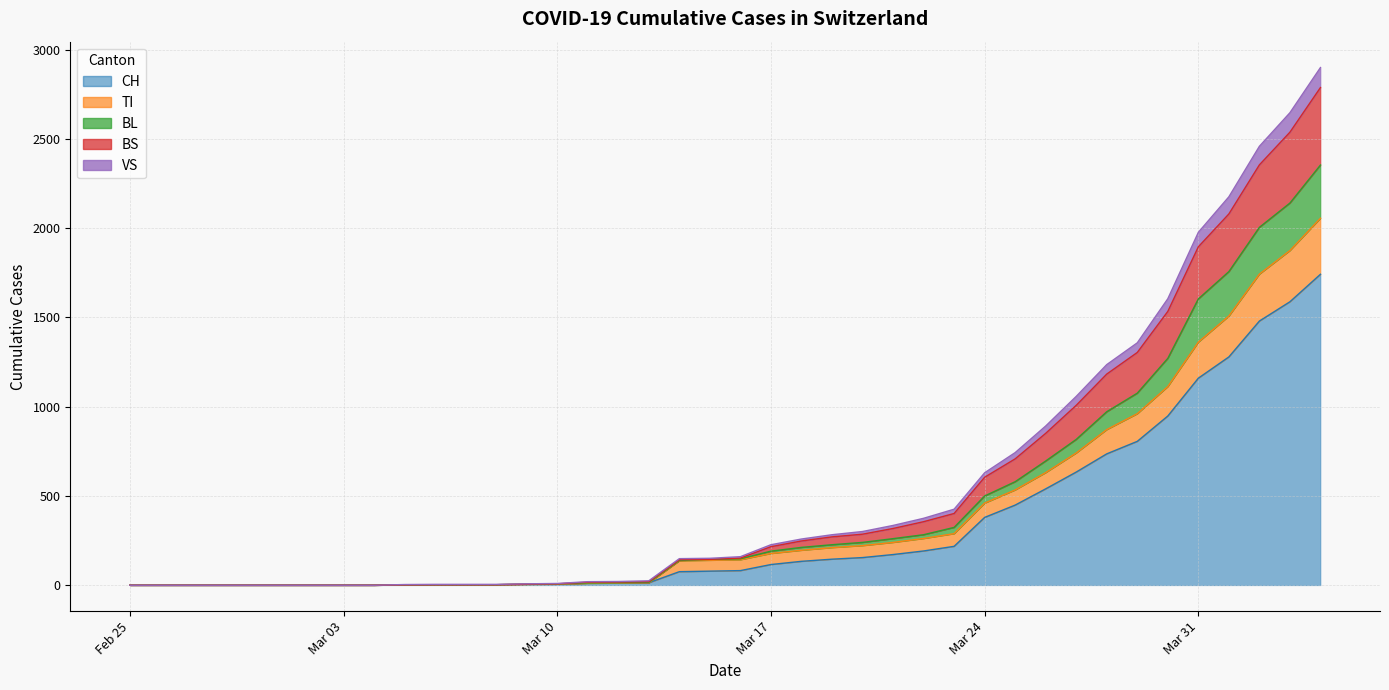

How many series are shown in this chart?

5